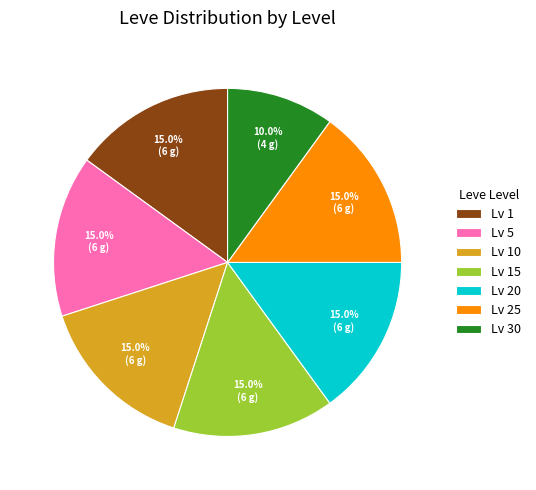

What is the total percentage of Lv 20 and Lv 15?

30.0%